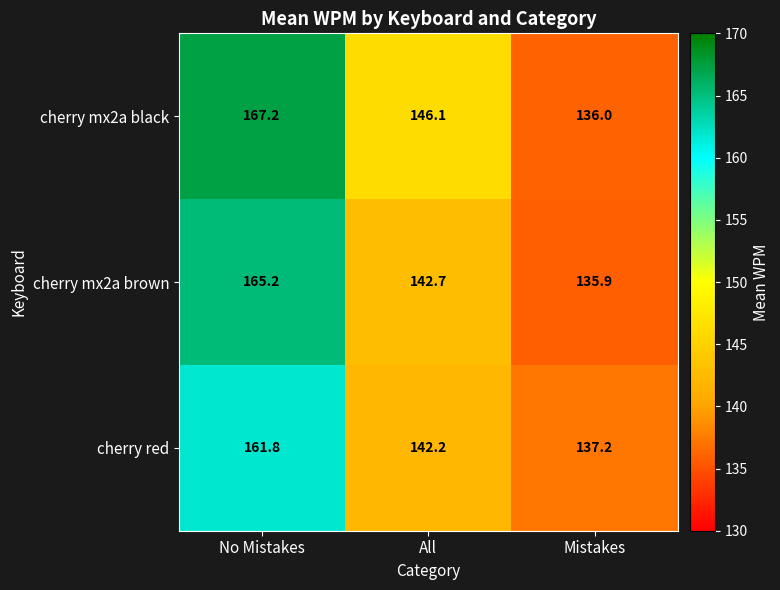

The value of cherry mx2a brown at No Mistakes is 165.2. True or false?

True